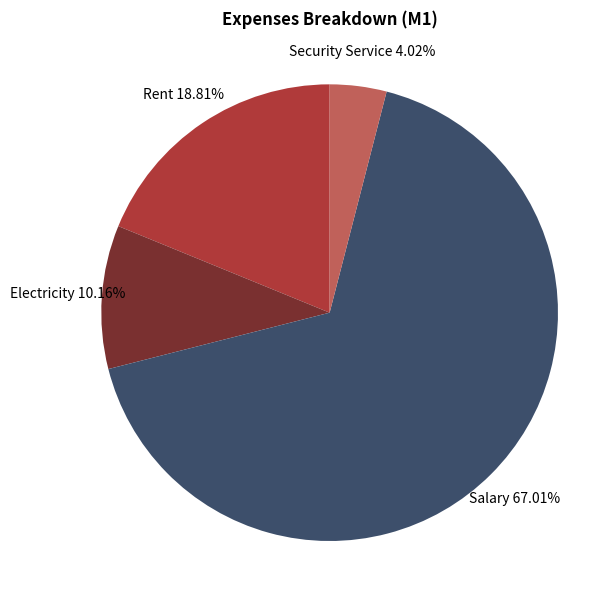

Which has a higher value, Rent or Electricity?

Rent